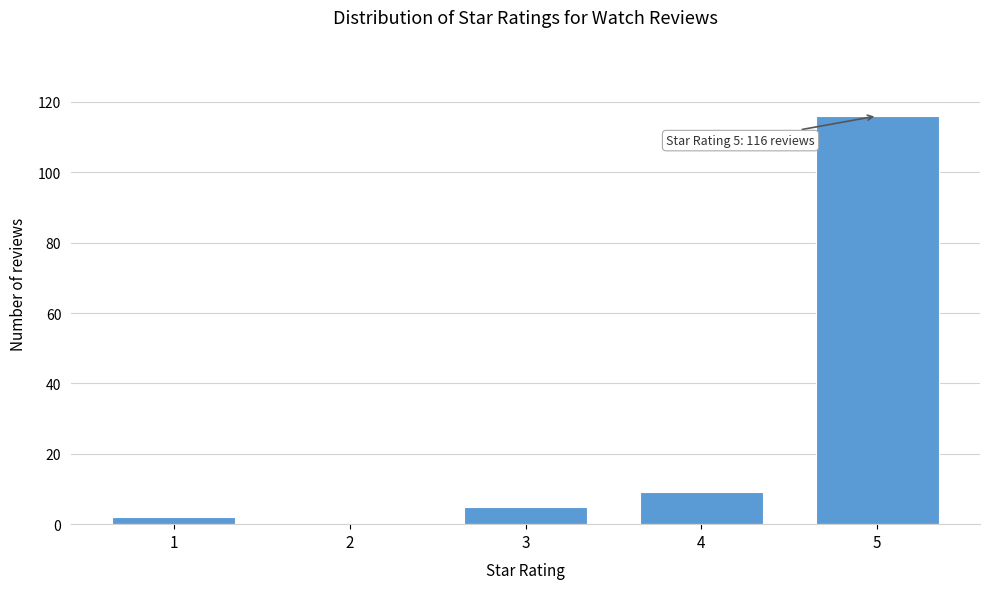

Reading left to right, list all the values displayed in this chart.

1=2	2=0	3=5	4=9	5=116